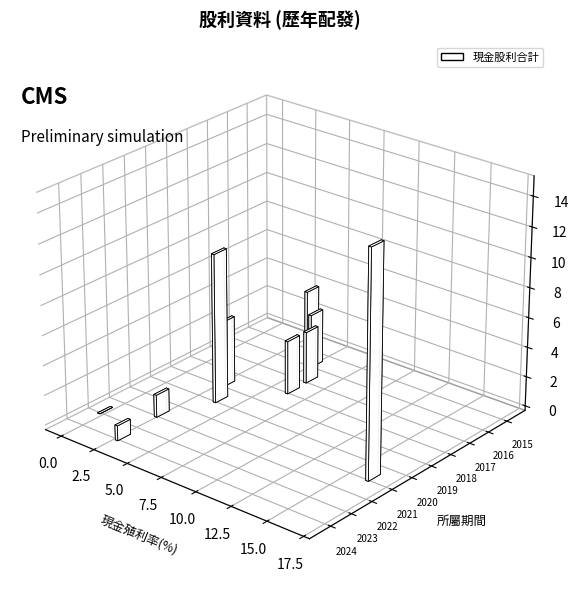

What is the difference between the second highest and minimum values in the 現金殖利率(除息前) series?

6.5